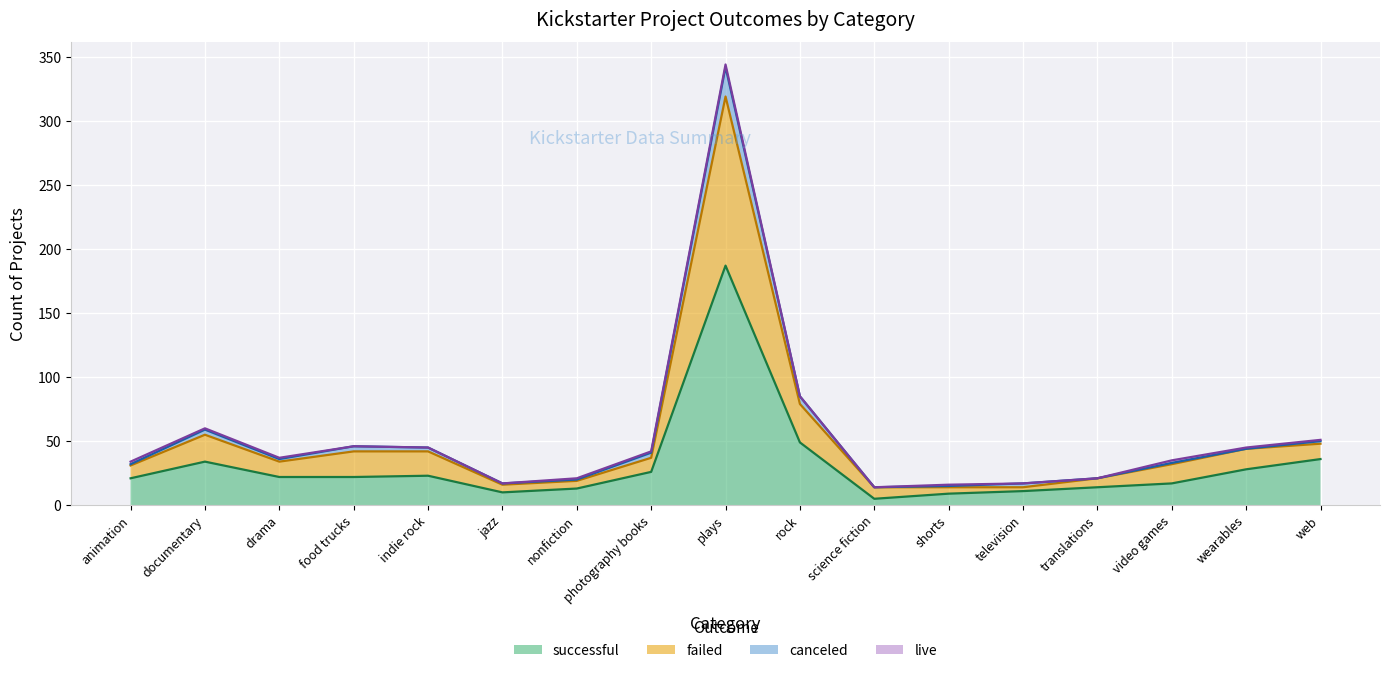

How many lines are shown in the chart?

4